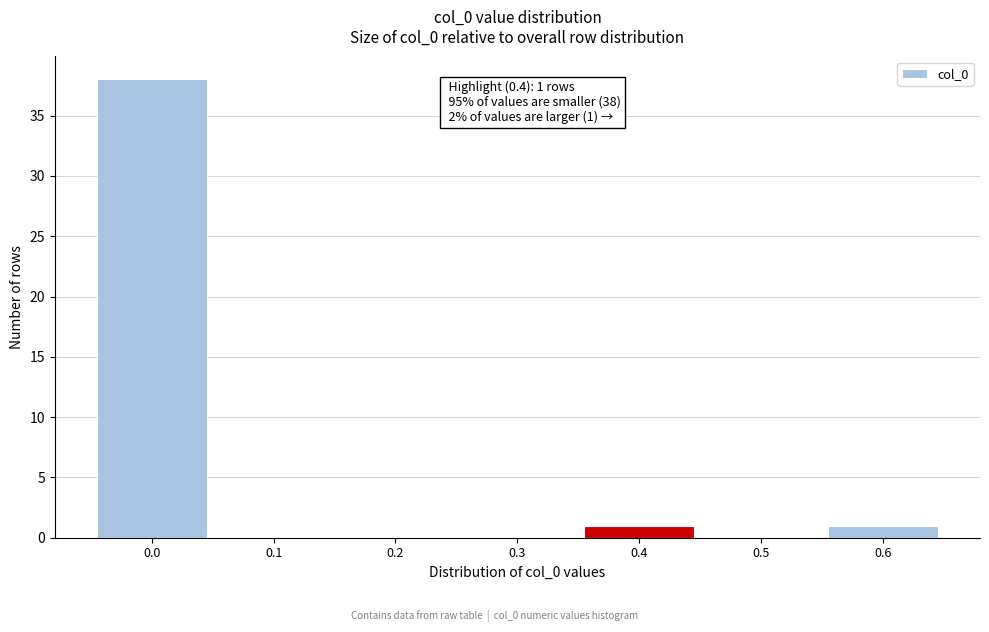

Reading right to left, what are all the values shown in this chart?

0.6=1	0.5=0	0.4=1	0.3=0	0.2=0	0.1=0	0.0=38